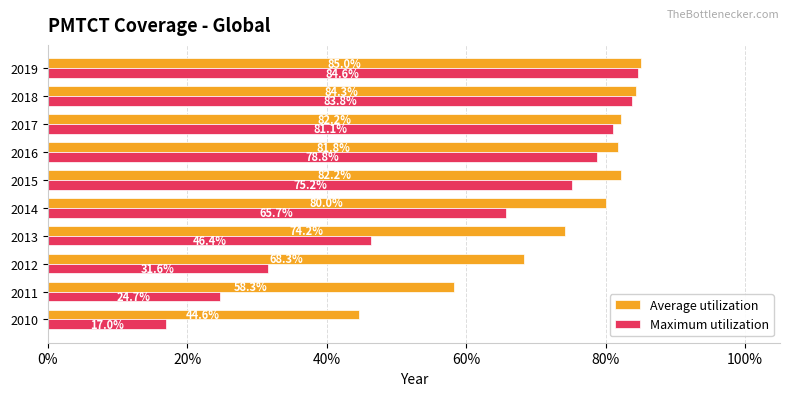

What is the average value of the Maximum utilization series?

58.9